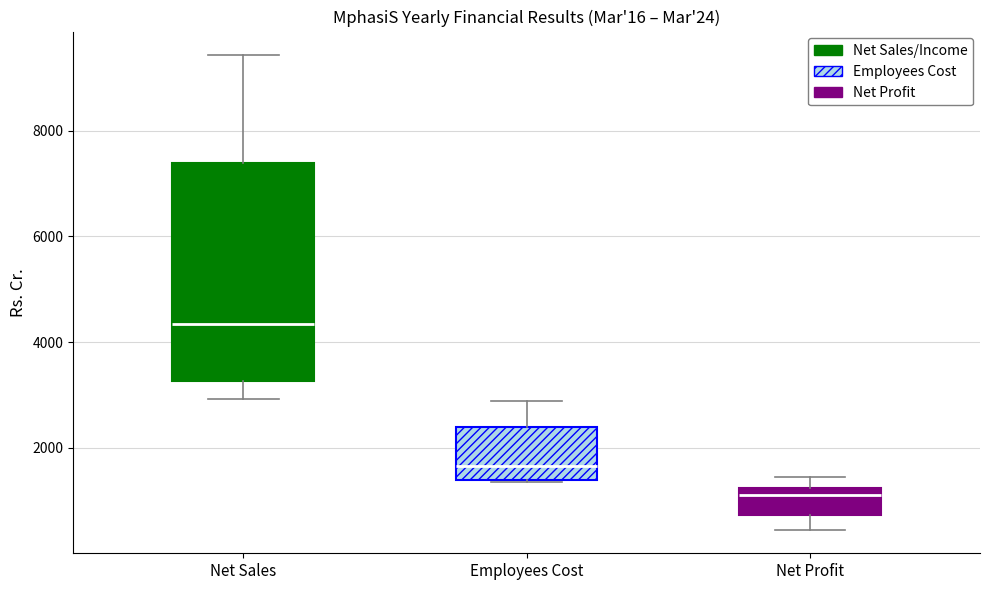

Where does the upper whisker of the box for Employees Cost end on the y-axis? The values are not printed on the chart, so give them approximately, as read against the axis.

2800